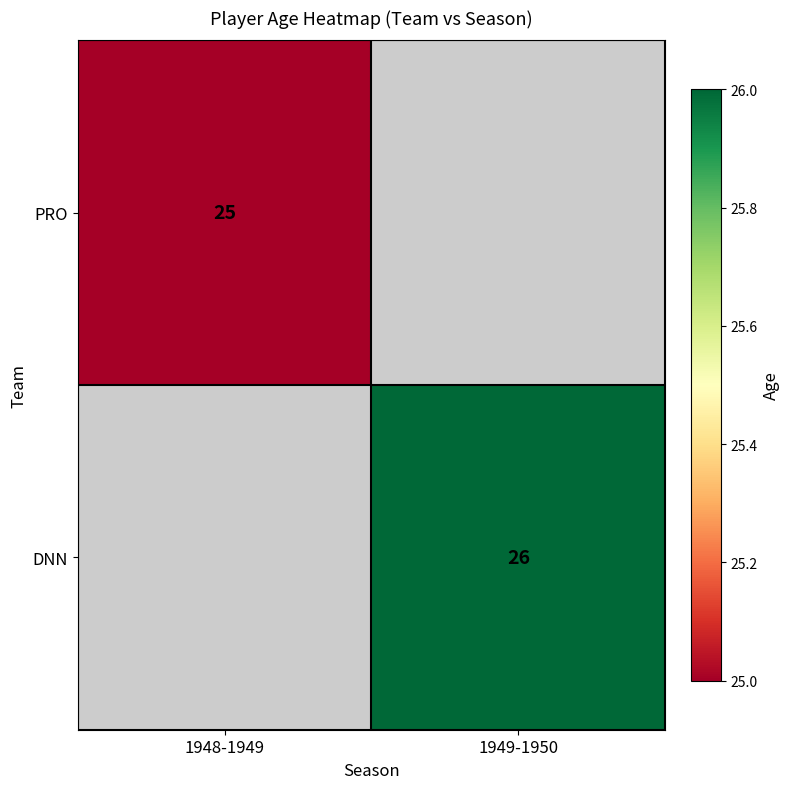

Between 1949-1950 and 1948-1949, which is larger?

1948-1949